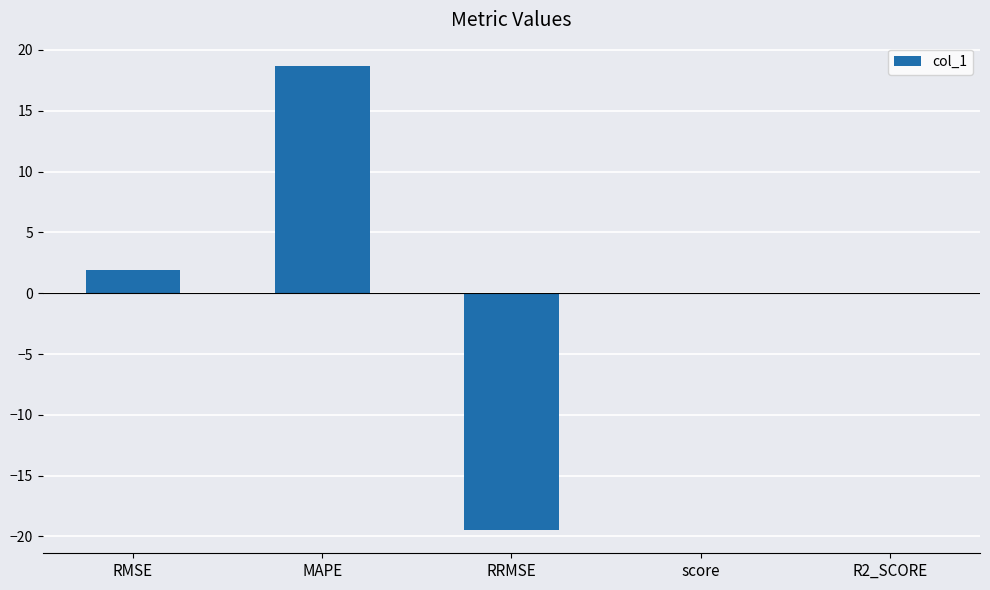

Is it true that the value at score is -0.1?

True